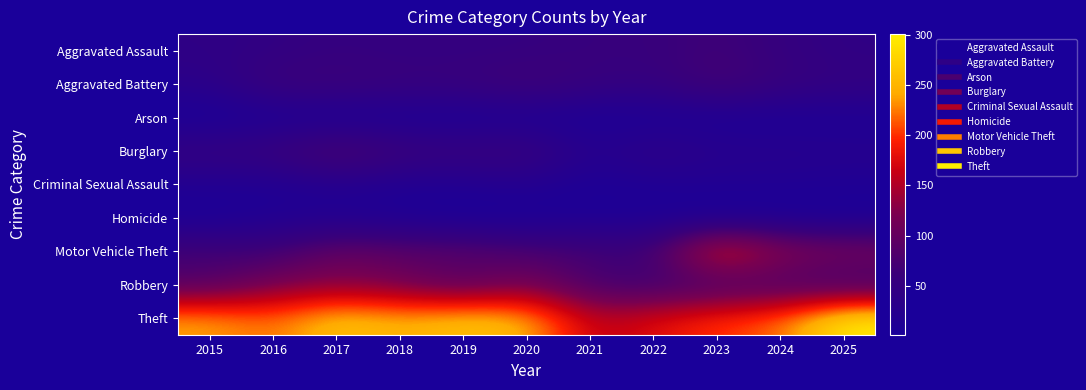

Reading left to right, what are all the values shown in this chart?

Aggravated Assault: 2015=41	2016=45	2017=53	2018=49	2019=50	2020=51	2021=57	2022=56	2023=68	2024=52	2025=42
Aggravated Battery: 2015=33	2016=65	2017=65	2018=60	2019=60	2020=72	2021=57	2022=51	2023=76	2024=57	2025=50
Arson: 2015=1	2016=6	2017=3	2018=5	2019=4	2020=6	2021=4	2022=5	2023=6	2024=6	2025=8
Burglary: 2015=56	2016=61	2017=92	2018=66	2019=60	2020=65	2021=24	2022=45	2023=29	2024=29	2025=26
Criminal Sexual Assault: 2015=15	2016=12	2017=20	2018=13	2019=14	2020=21	2021=6	2022=12	2023=14	2024=14	2025=12
Homicide: 2015=3	2016=14	2017=14	2018=9	2019=3	2020=3	2021=9	2022=8	2023=4	2024=4	2025=3
Motor Vehicle Theft: 2015=74	2016=66	2017=105	2018=94	2019=94	2020=81	2021=75	2022=67	2023=205	2024=138	2025=126
Robbery: 2015=78	2016=116	2017=125	2018=112	2019=82	2020=116	2021=70	2022=60	2023=64	2024=68	2025=55
Theft: 2015=242	2016=219	2017=265	2018=247	2019=264	2020=254	2021=157	2022=179	2023=203	2024=219	2025=301